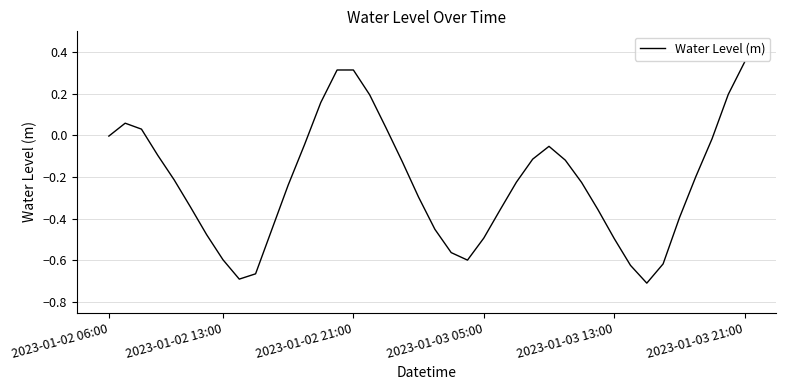

What is the difference between the maximum and minimum values?

1.1